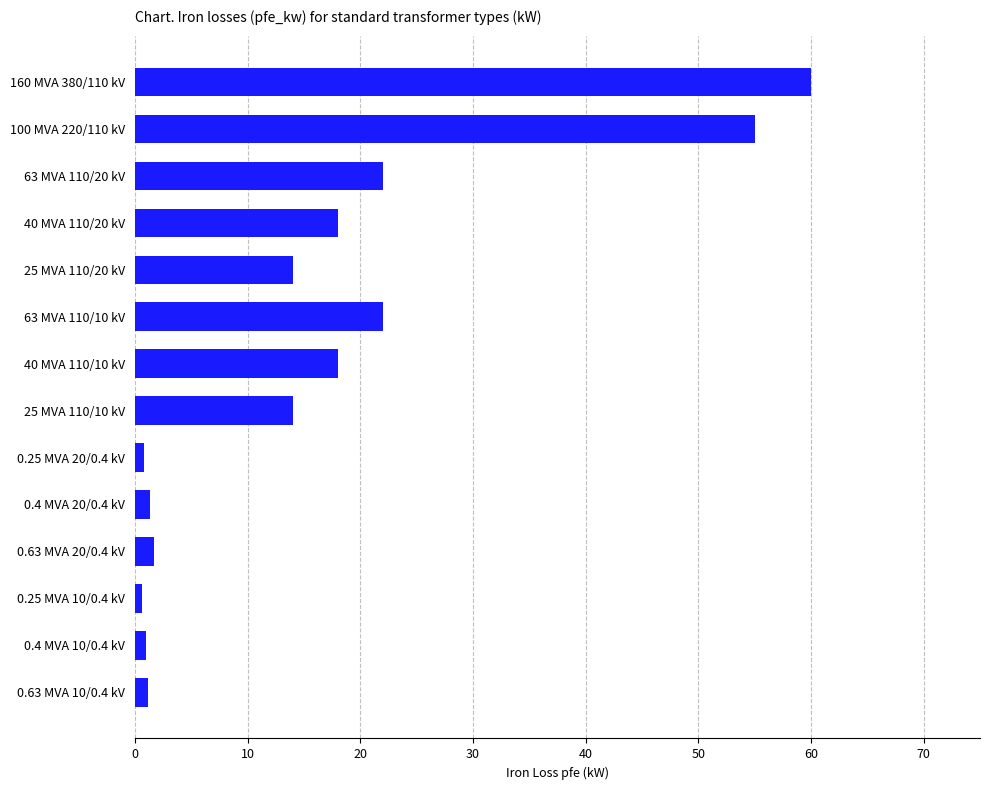

How many distinct data groups are displayed?

1